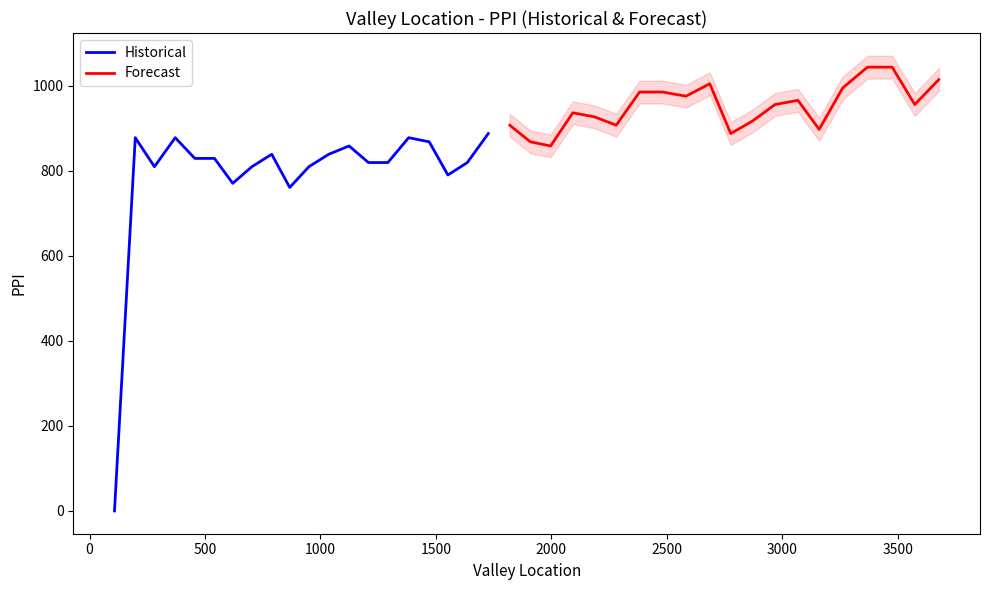

In Forecast, how many points are higher than both neighbors (excluding endpoints)?

3